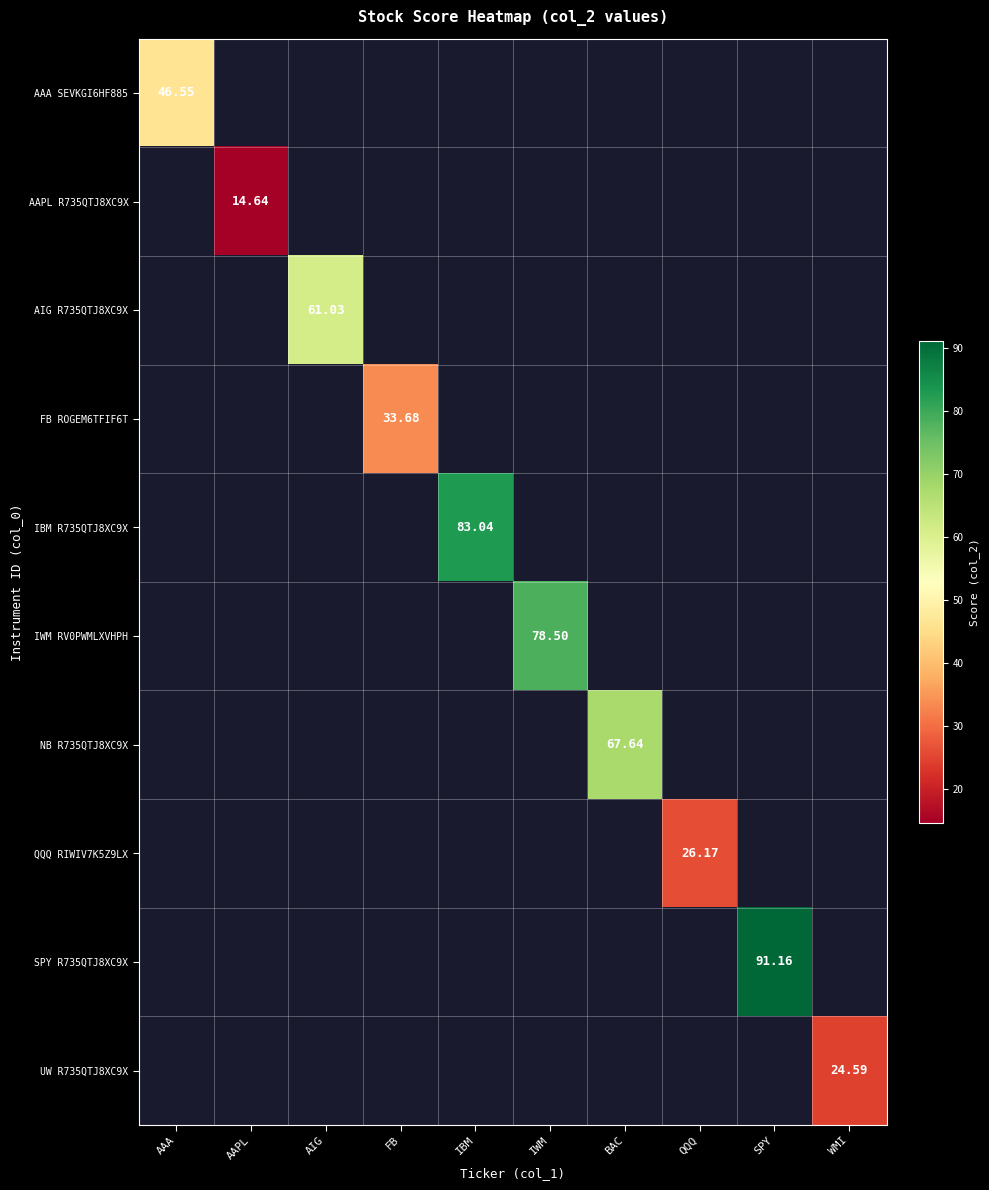

Rank the series at IWM from lowest to highest value.

AAA SEVKGI6HF885, AAPL R735QTJ8XC9X, AIG R735QTJ8XC9X, FB ROGEM6TFIF6T, IBM R735QTJ8XC9X, IWM RV0PWMLXVHPH, NB R735QTJ8XC9X, QQQ RIWIV7K5Z9LX, SPY R735QTJ8XC9X, UW R735QTJ8XC9X